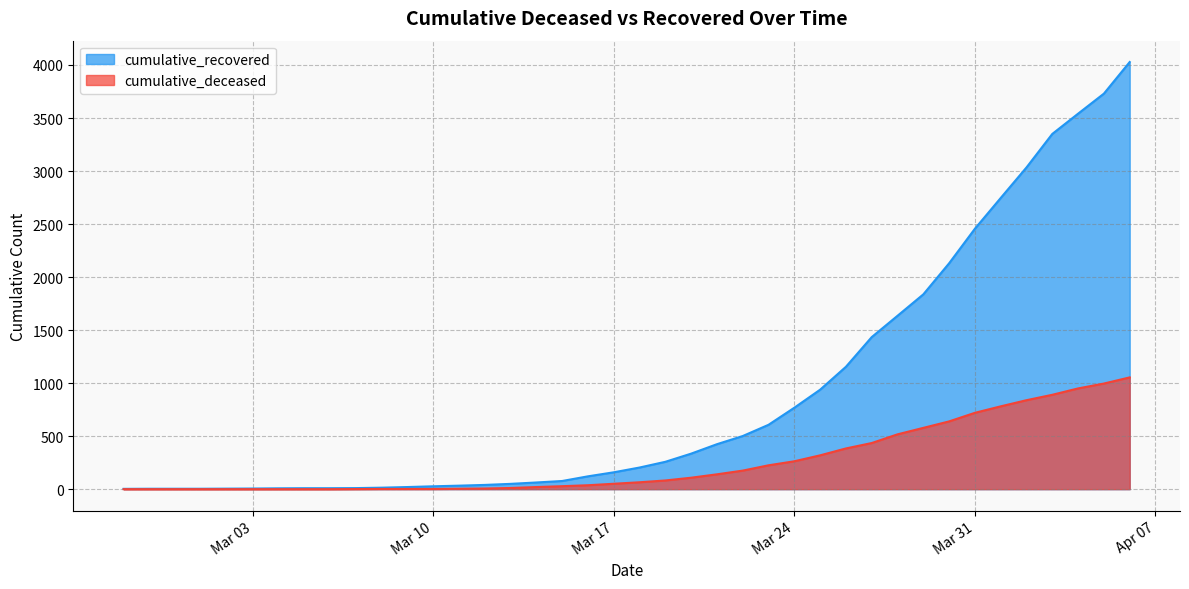

Does the chart display data point markers on the line(s)?

No